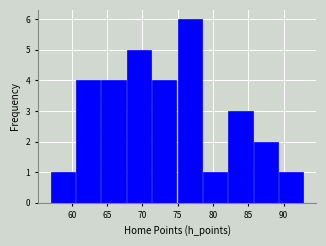

Reading left to right, list every bar in this chart as the range it spans on the x-axis followed by its height. Neither the bar edges nor the heights are printed on the chart, so give them approximately, as read against the axes.

57.0 to 60.6: 1
60.6 to 64.2: 4
64.2 to 67.8: 4
67.8 to 71.4: 5
71.4 to 75.0: 4
75.0 to 78.6: 6
78.6 to 82.2: 1
82.2 to 85.8: 3
85.8 to 89.4: 2
89.4 to 93.0: 1